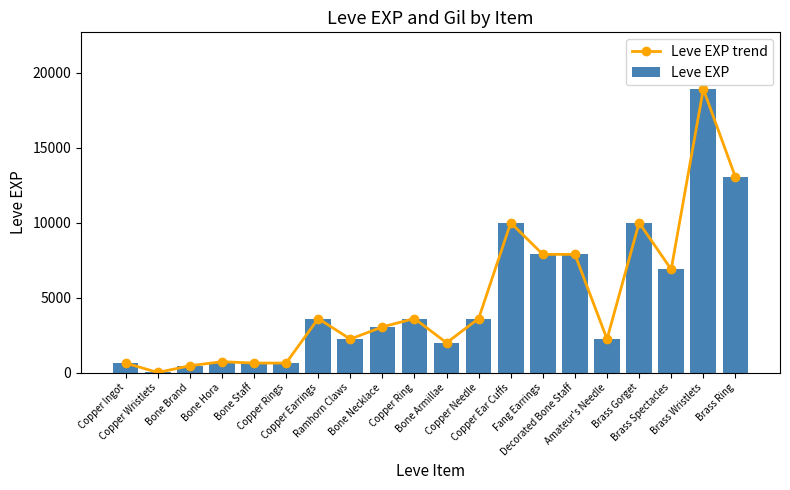

Rank the categories by Leve EXP value from lowest to highest.

Copper Wristlets, Bone Brand, Copper Ingot, Bone Staff, Copper Rings, Bone Hora, Bone Armillae, Ramhorn Claws, Amateur's Needle, Bone Necklace, Copper Earrings, Copper Ring, Copper Needle, Brass Spectacles, Fang Earrings, Decorated Bone Staff, Copper Ear Cuffs, Brass Gorget, Brass Ring, Brass Wristlets